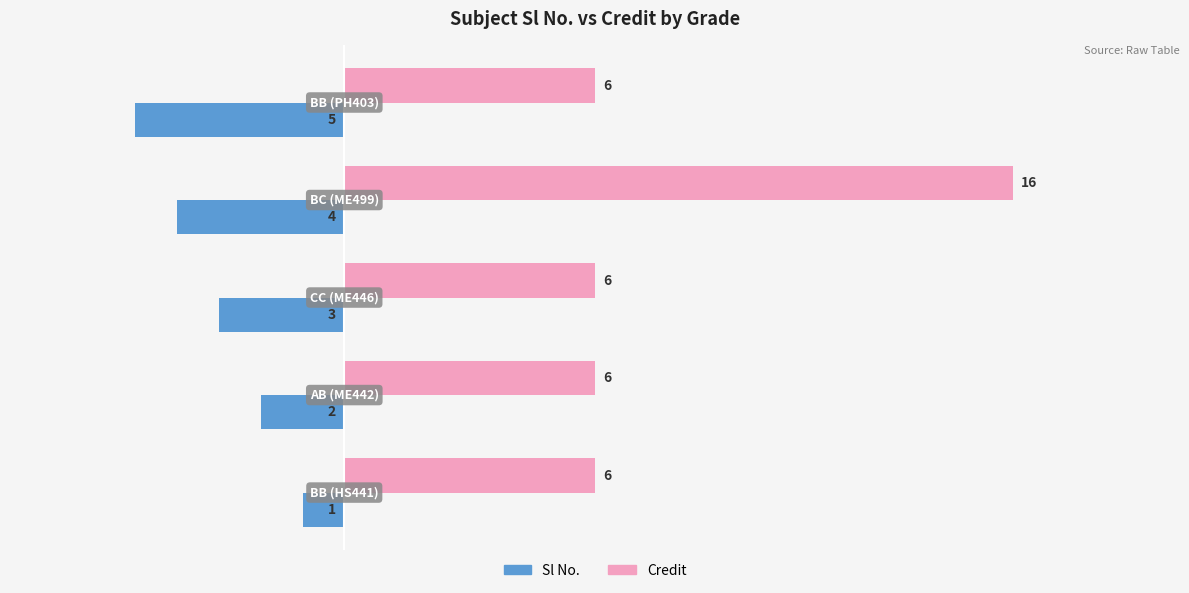

Rank the series by their maximum value, from highest to lowest.

Credit, Sl No.